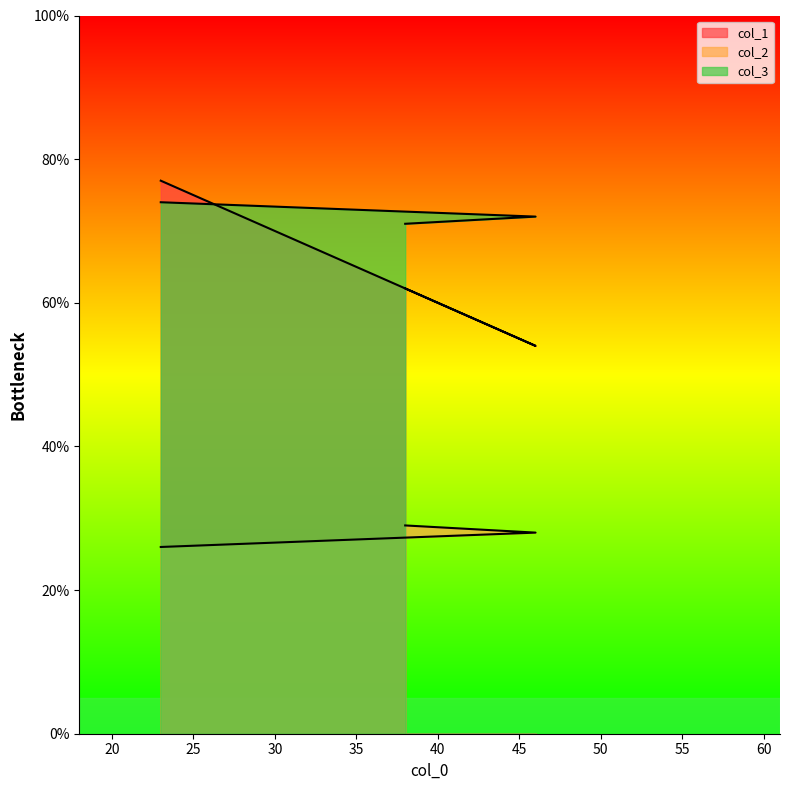

What is the difference between the col_2 values at 23 and 46?

2